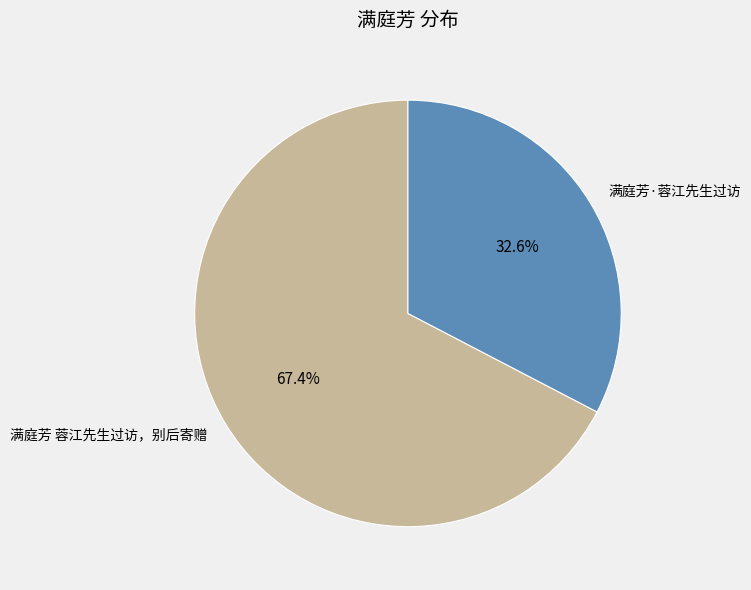

Which has a higher value, 满庭芳·蓉江先生过访 or 满庭芳 蓉江先生过访，别后寄赠?

满庭芳 蓉江先生过访，别后寄赠